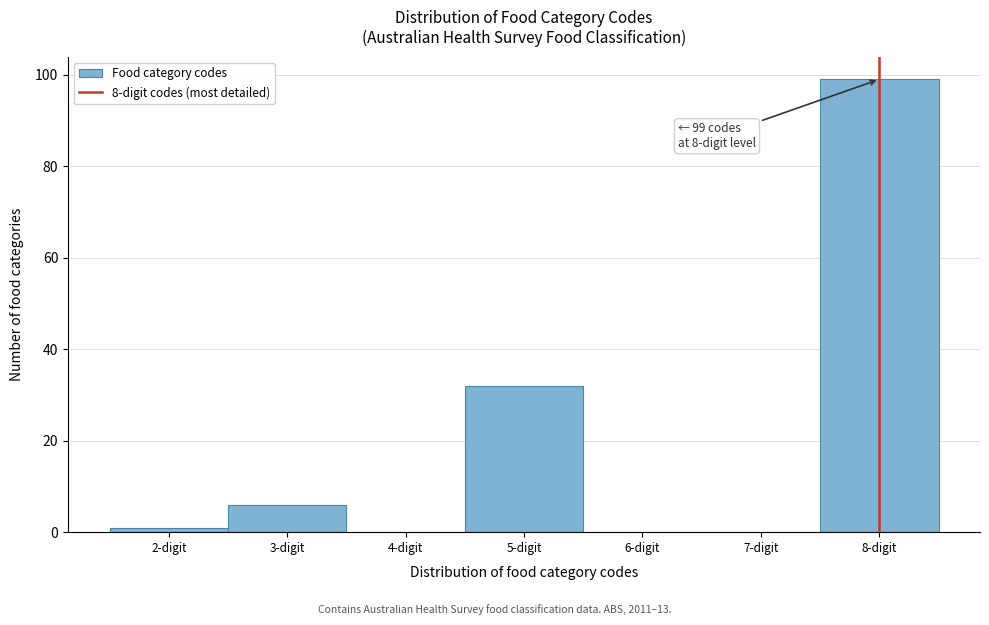

Which range on the x-axis has the tallest bar?

7.5 to 8.5